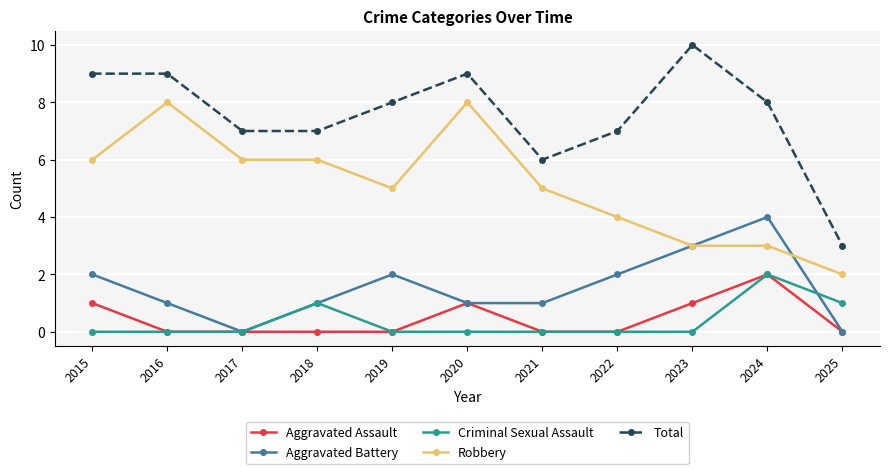

Is it true that Criminal Sexual Assault equals -1 at 2016?

False